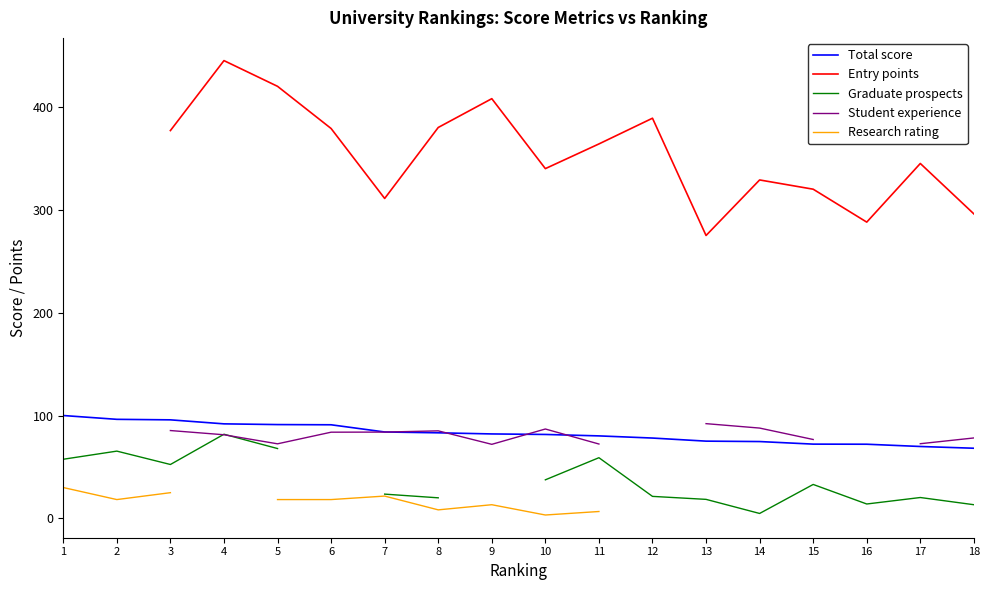

Where is the first local maximum for Graduate prospects?

2